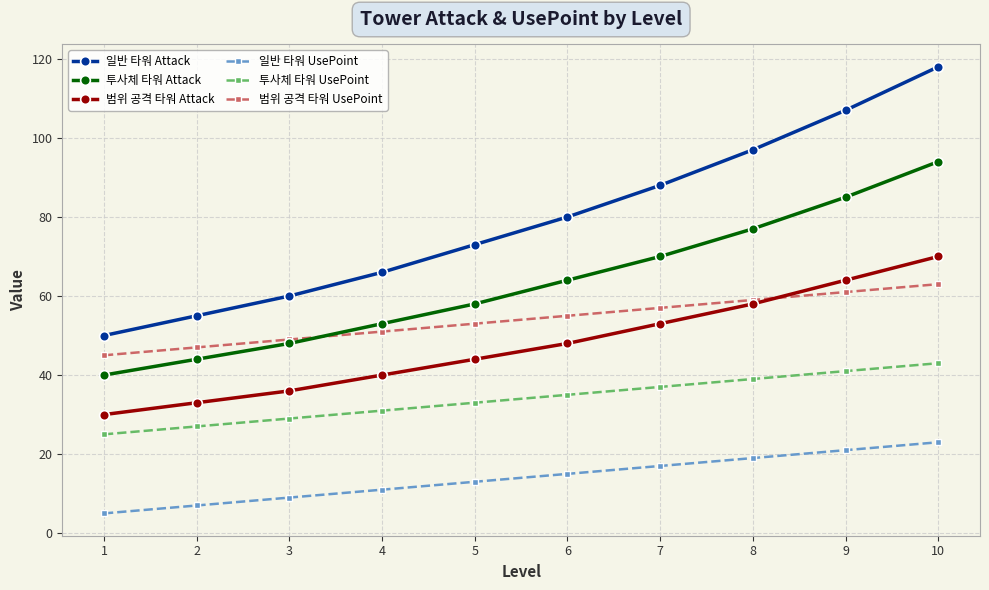

Is it true that 범위 공격 타워 Attack equals 70 at 10?

True